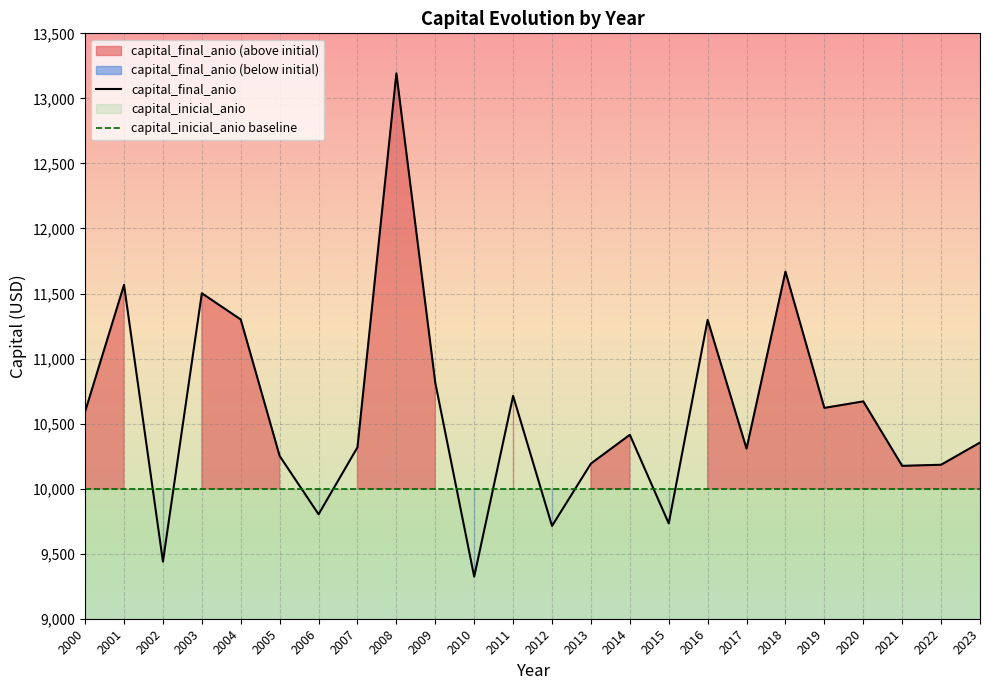

How many lines are shown in the chart?

2